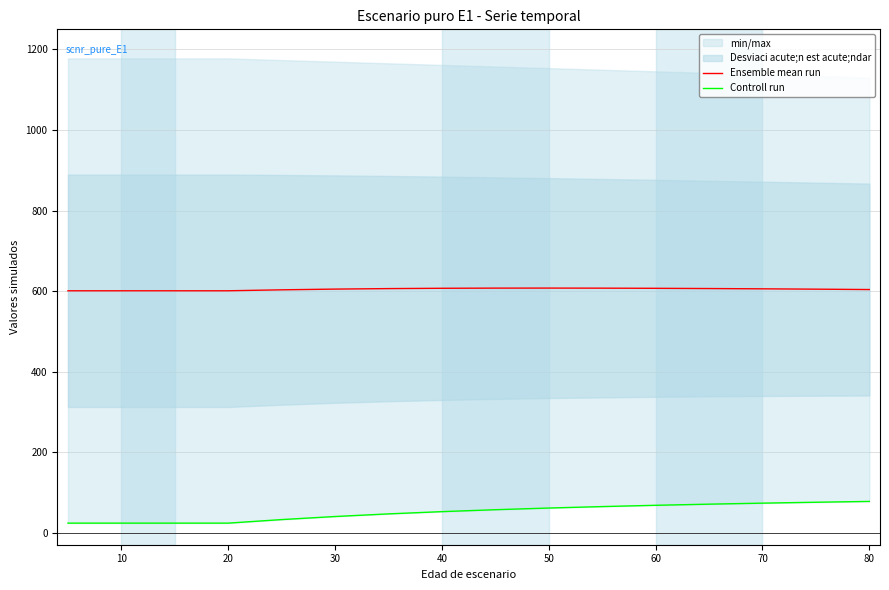

What is the value of the Controll run point at the 13th from the left?

70.7